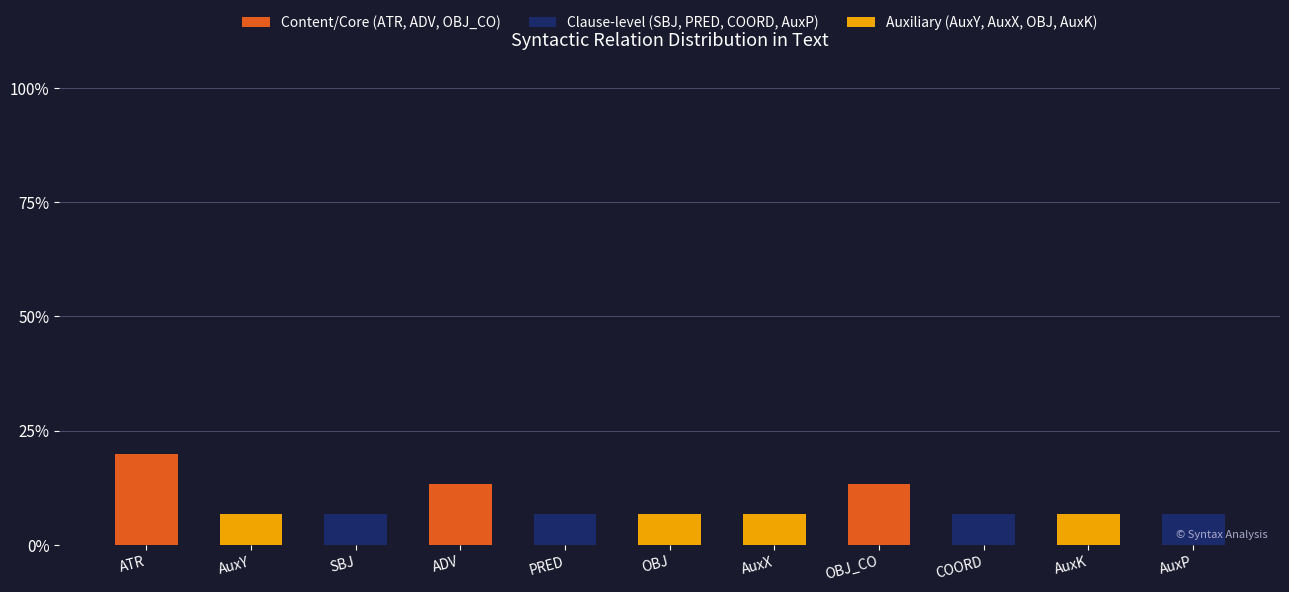

What is the total value across all series at PRED?

6.7